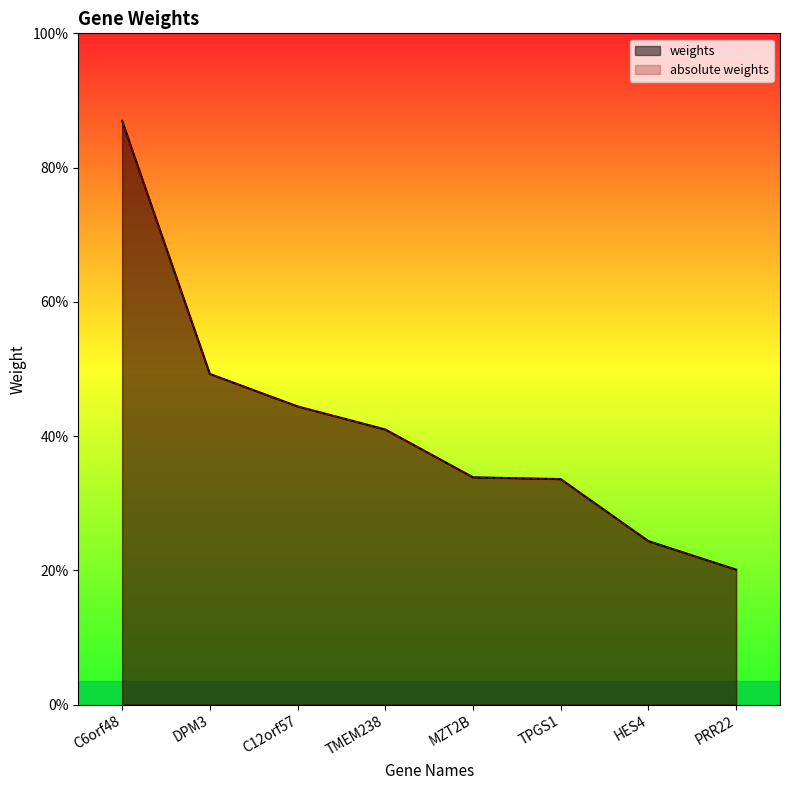

How many lines are shown in the chart?

2